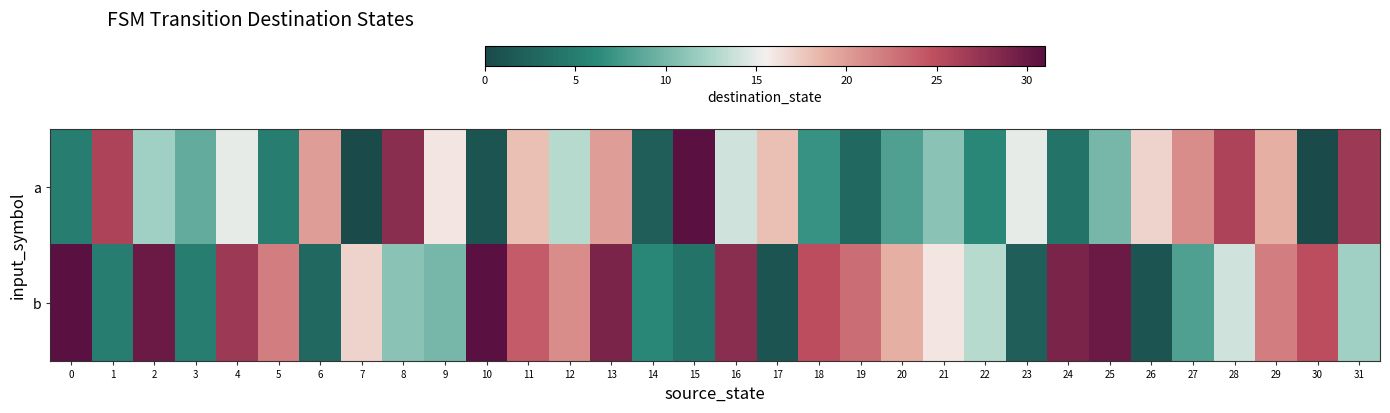

What is the total value across all series at 29?

41